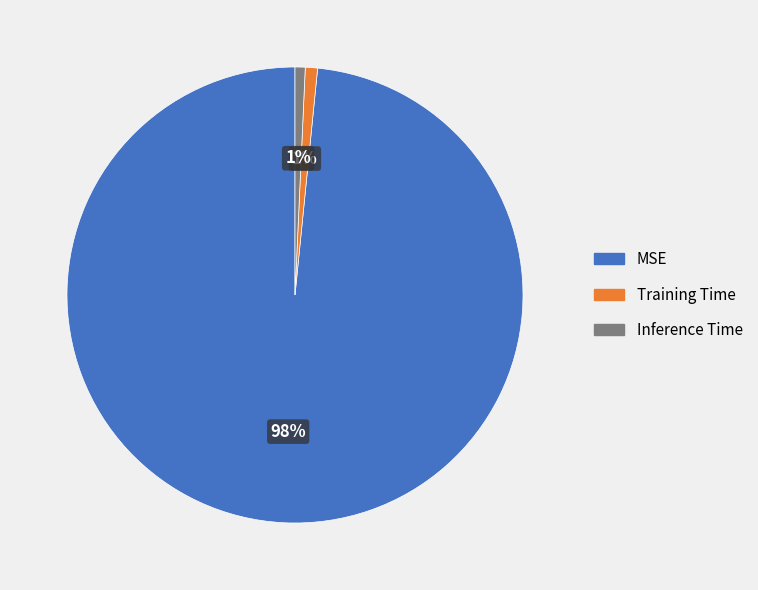

Which category accounts for the majority?

MSE